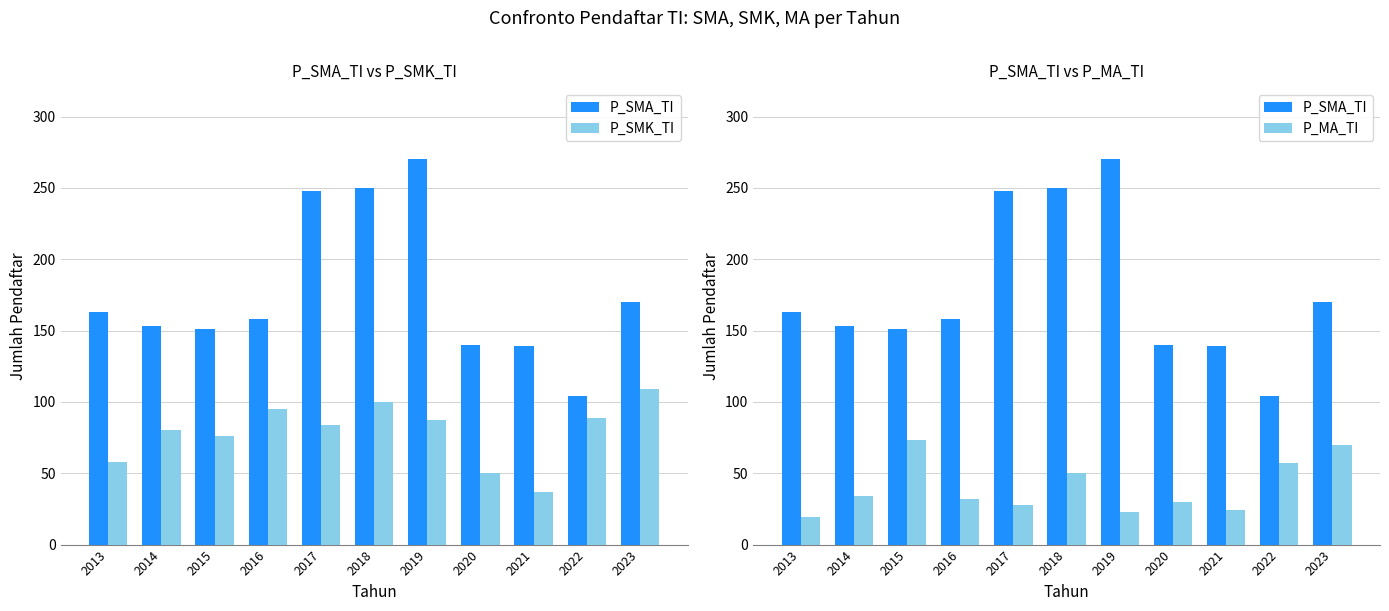

What is the greatest value displayed?

270